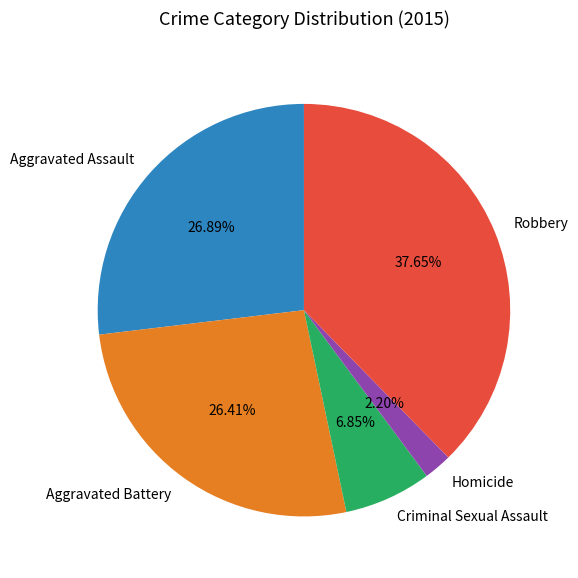

Which slice is the largest?

Robbery